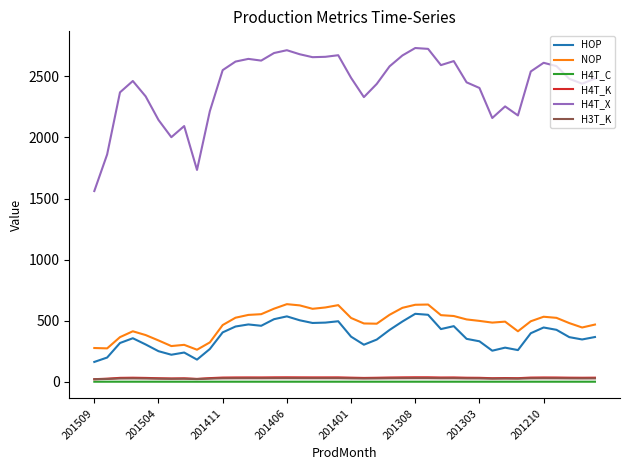

True or false: NOP and H3T_K cross at least once.

False